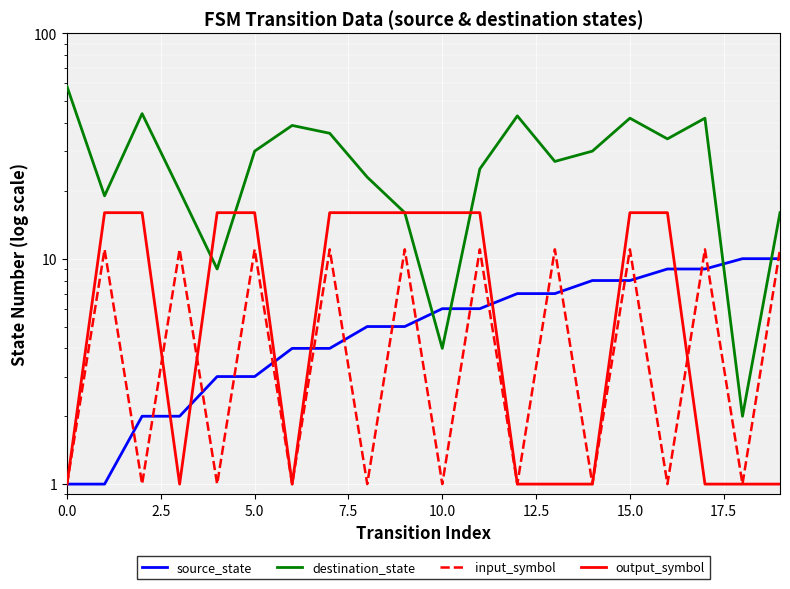

What is the difference between the destination_state values at 18 and 2.5?

17